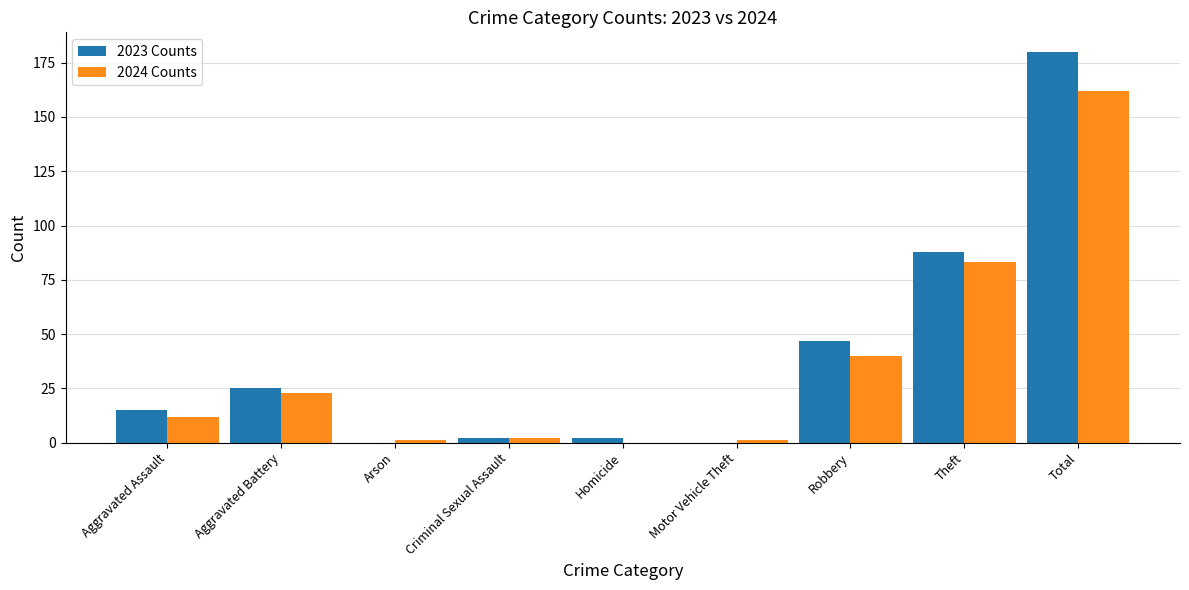

At which label is 2024 Counts closest to 81?

Theft